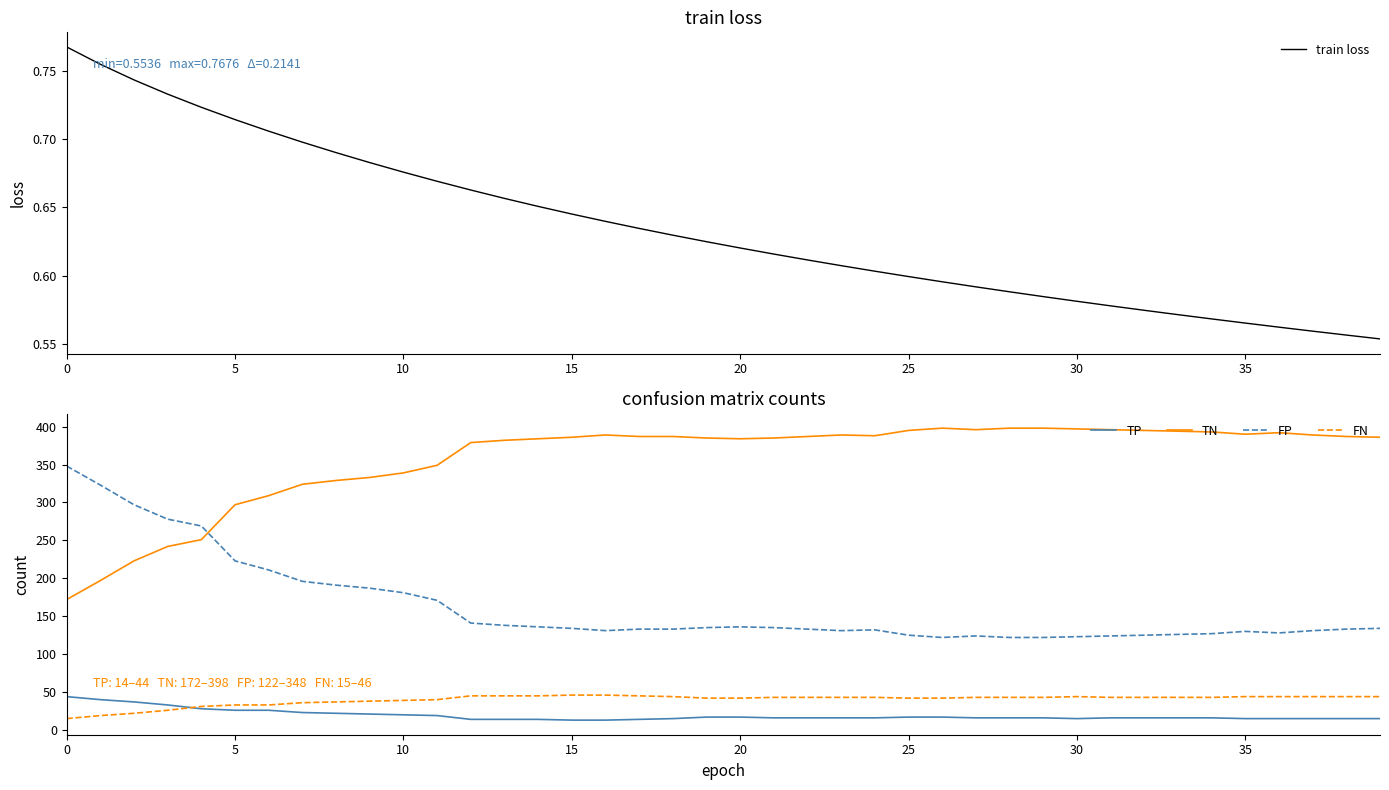

What is the lowest value of the TP series?

13